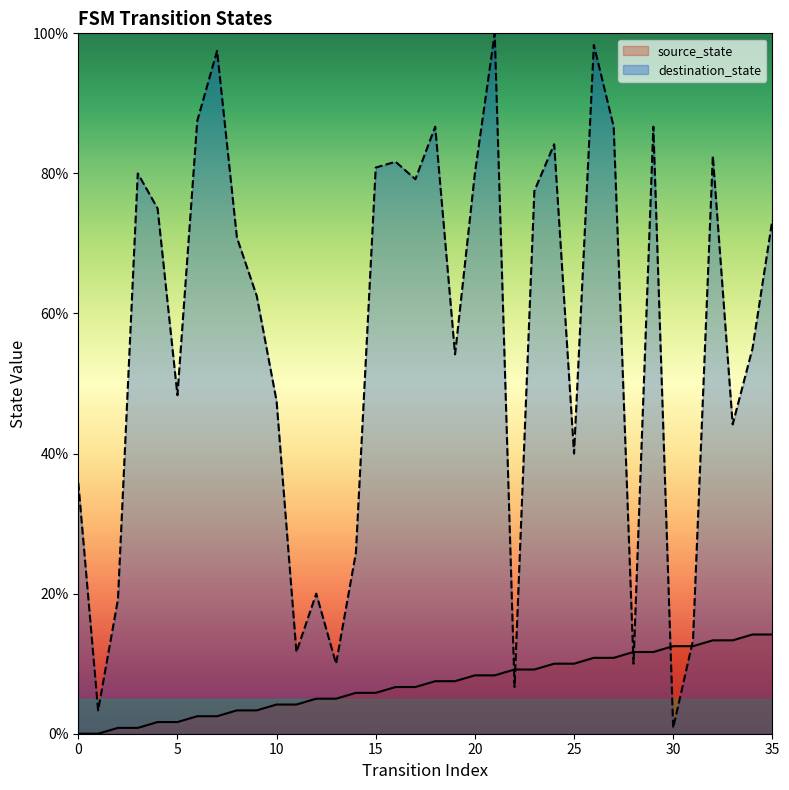

What is the value of the source_state point at the 7th from the left?

2.5